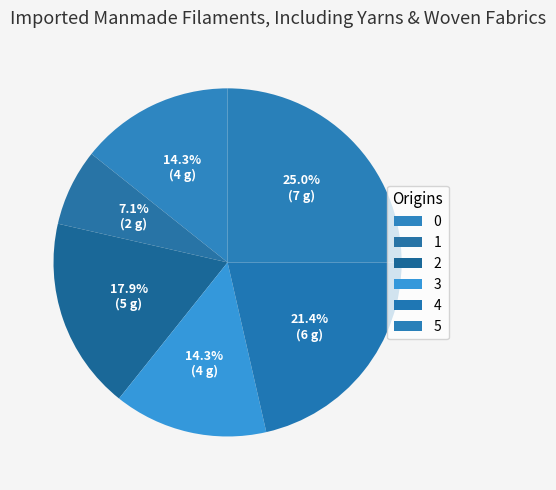

True or false: 2 accounts for 18% of the total.

True